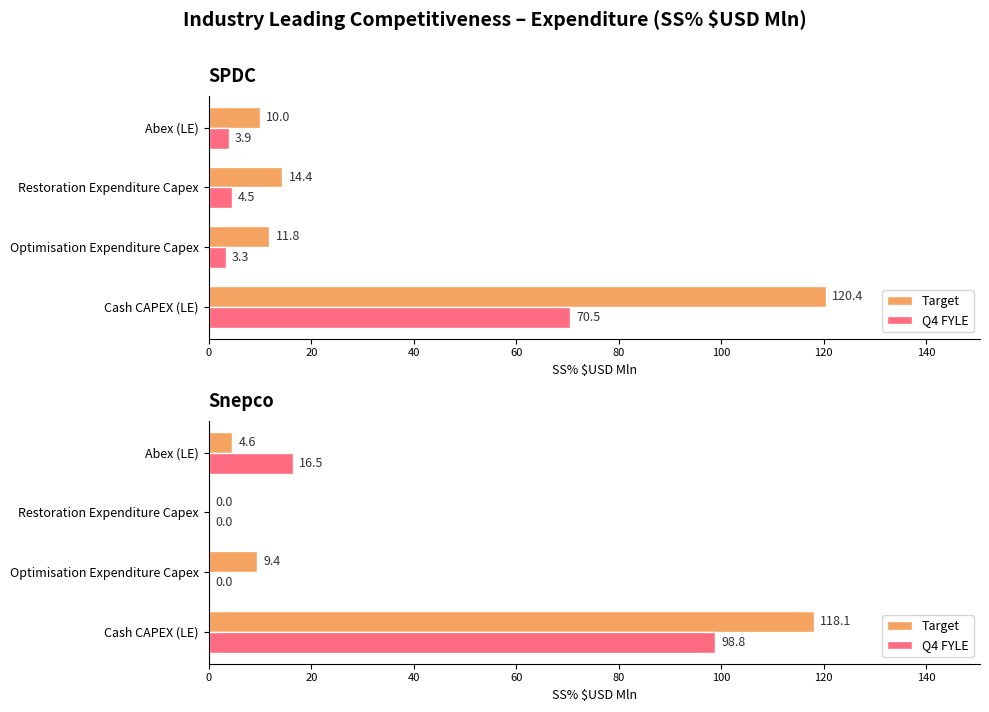

What is the value of the Target bar at the 2nd from the left?

9.4